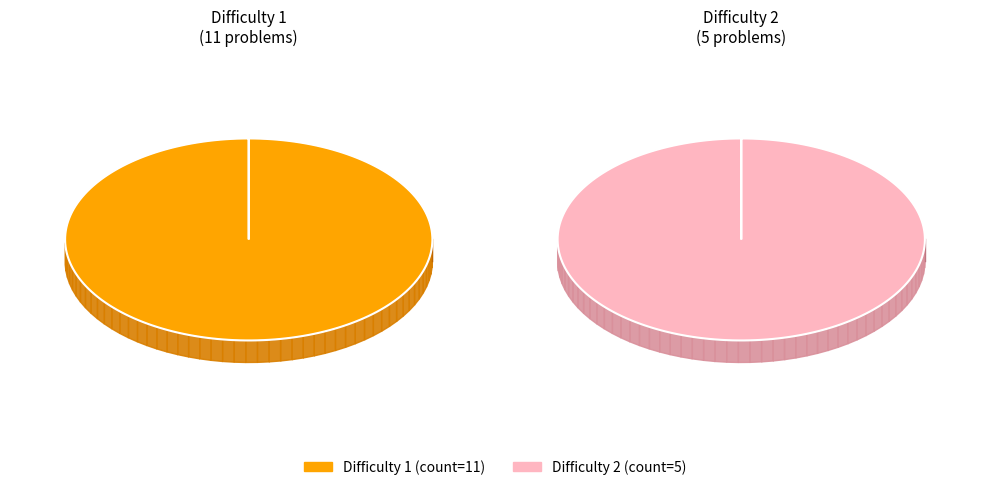

Which slice is the smallest?

2